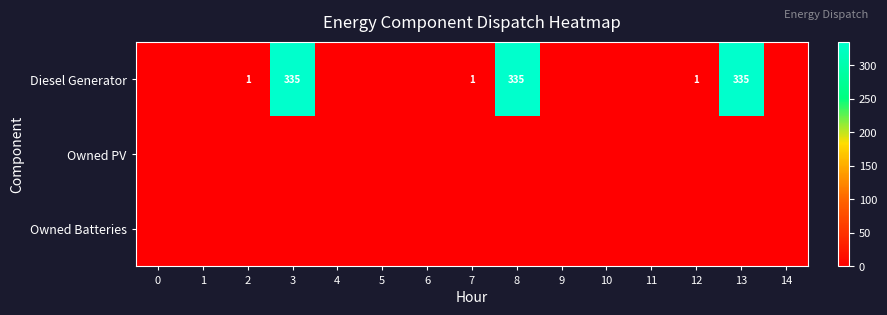

At which category does the chart reach its peak across all series?

3